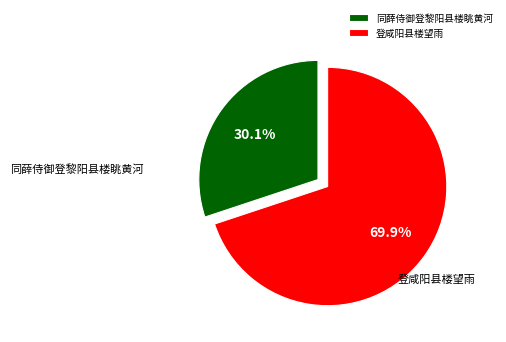

Which category has the smallest portion of the pie?

同薛侍御登黎阳县楼眺黄河